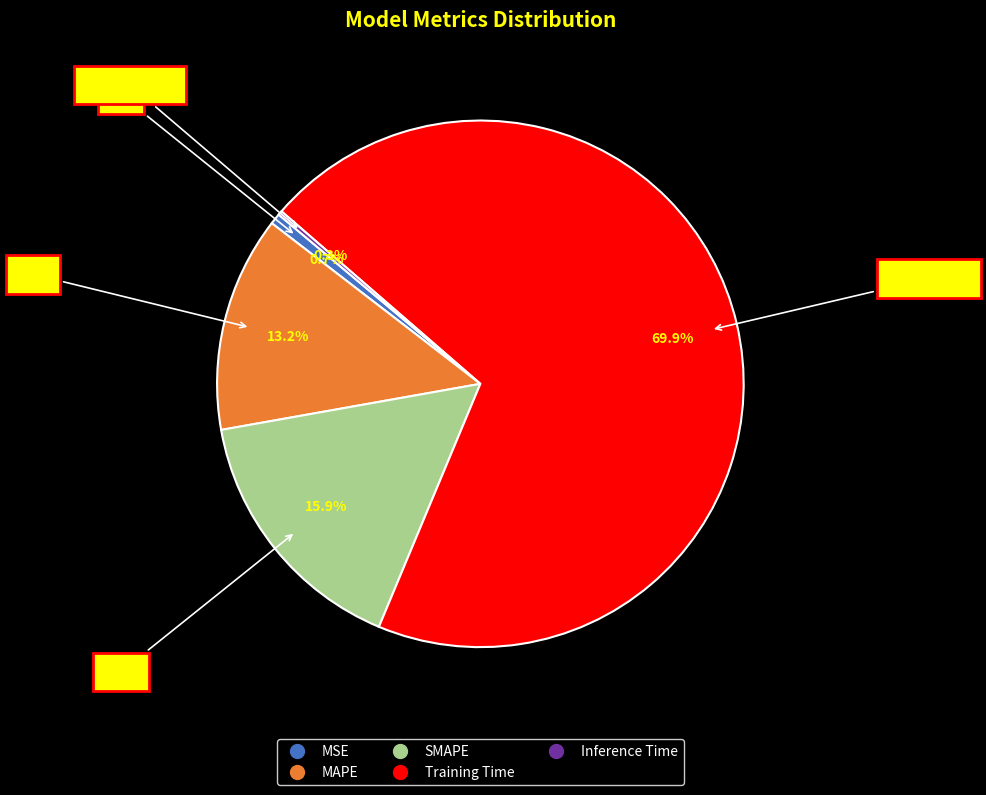

Which slice is the largest?

Training Time